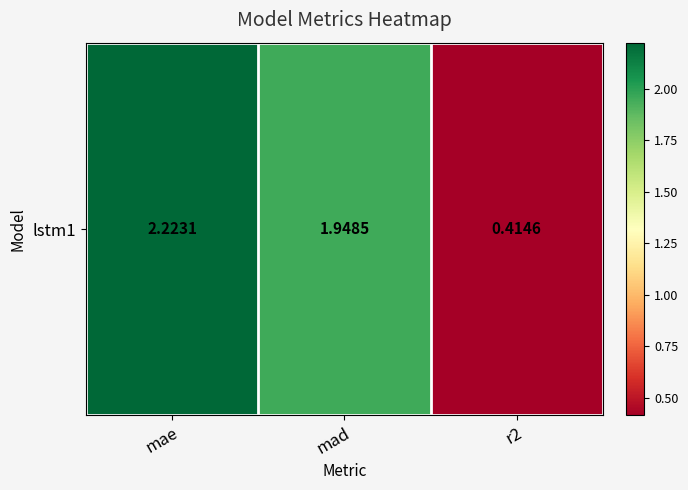

Which has a higher value, mad or r2?

mad